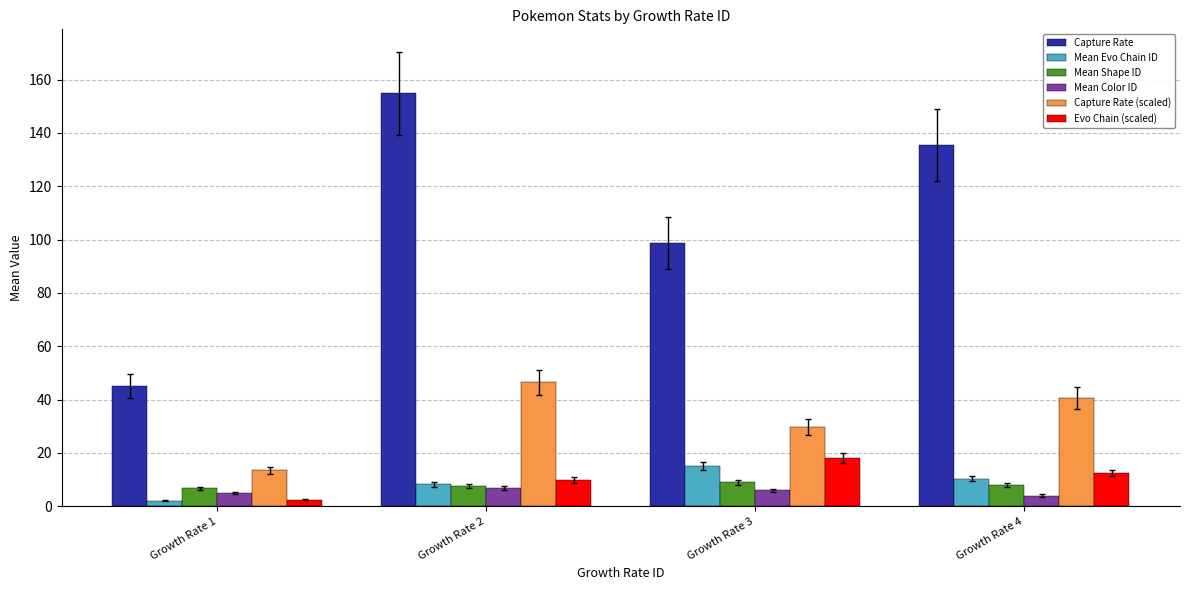

Rank the series at Growth Rate 3 from lowest to highest value.

Mean Color ID, Mean Shape ID, Mean Evo Chain ID, Evo Chain (scaled), Capture Rate (scaled), Capture Rate